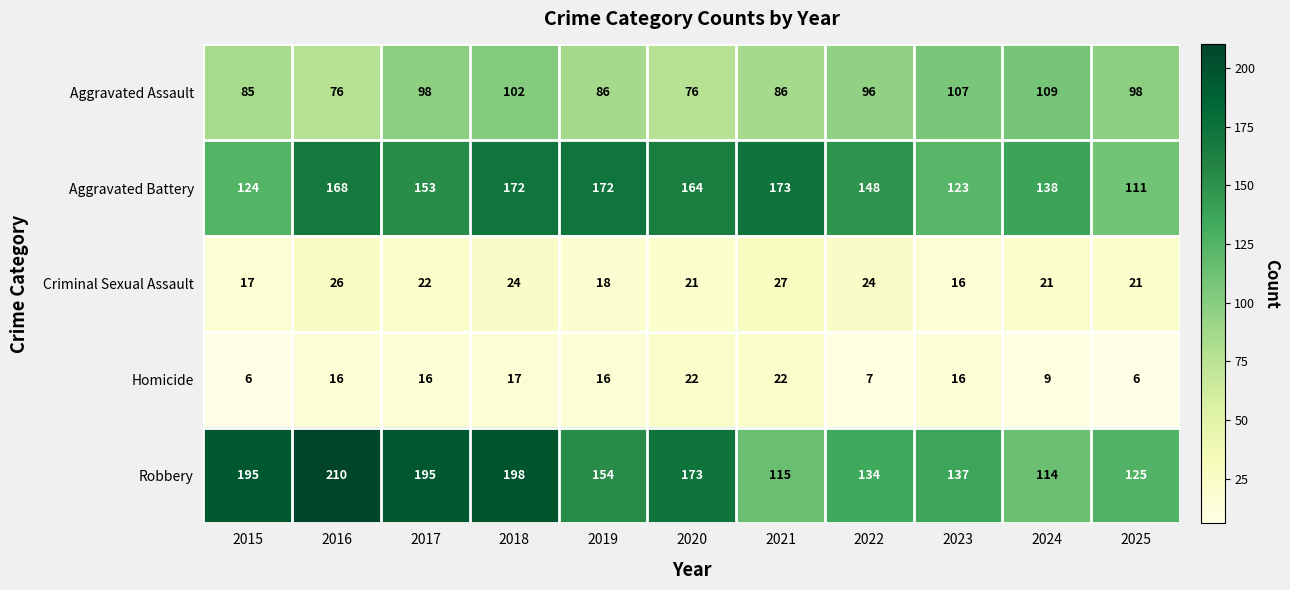

The value of Robbery at 2025 is 125. True or false?

True